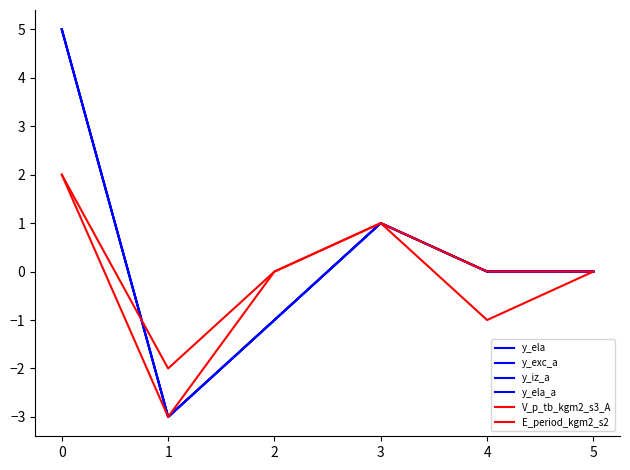

Rank the series by their maximum value, from highest to lowest.

y_ela, y_exc_a, y_iz_a, y_ela_a, V_p_tb_kgm2_s3_A, E_period_kgm2_s2